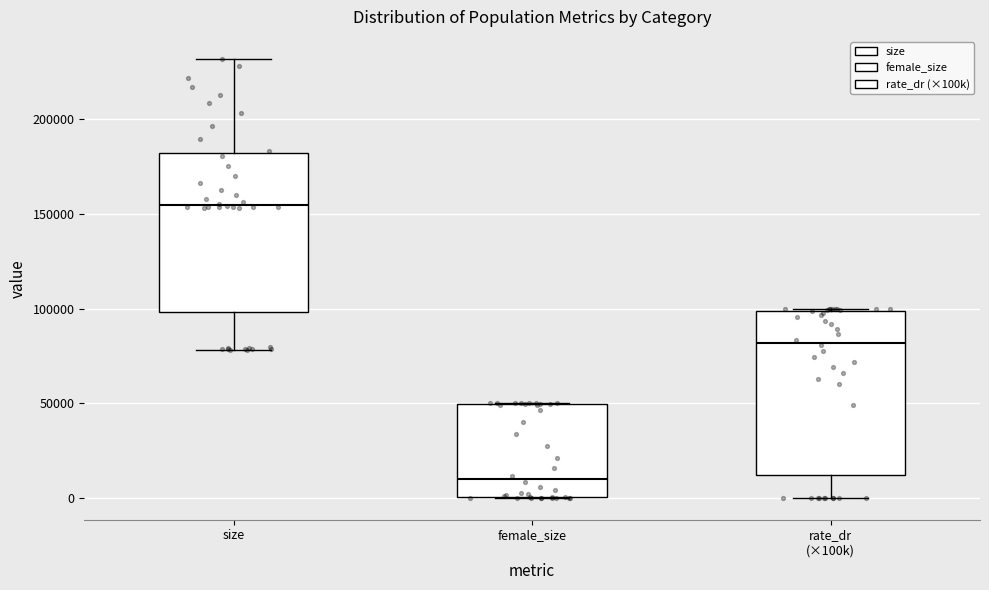

Reading left to right, read every box against the y-axis: the position of its median line, the range the box covers, and the ends of its whiskers. The values are not printed on the chart, so give them approximately, as read against the axis.

size: median 155000, box 100000 to 180000, whiskers 80000 to 230000
female_size: median 10000, box 0 to 50000, whiskers 0 to 50000
rate_dr (×100k): median 80000, box 10000 to 100000, whiskers 0 to 100000